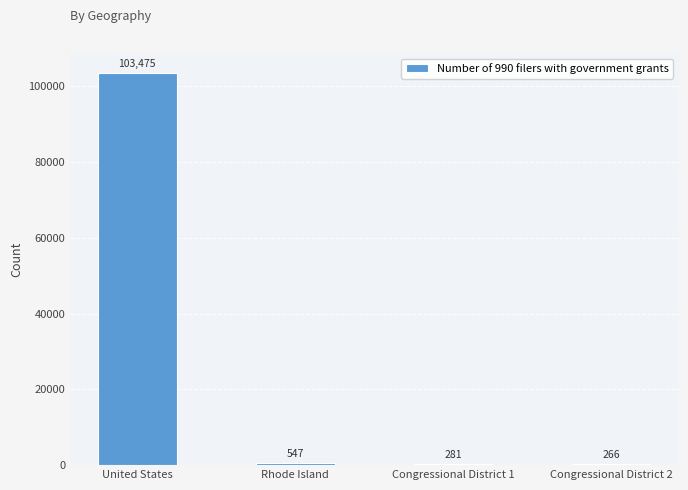

The value at Congressional District 2 is 266. True or false?

True